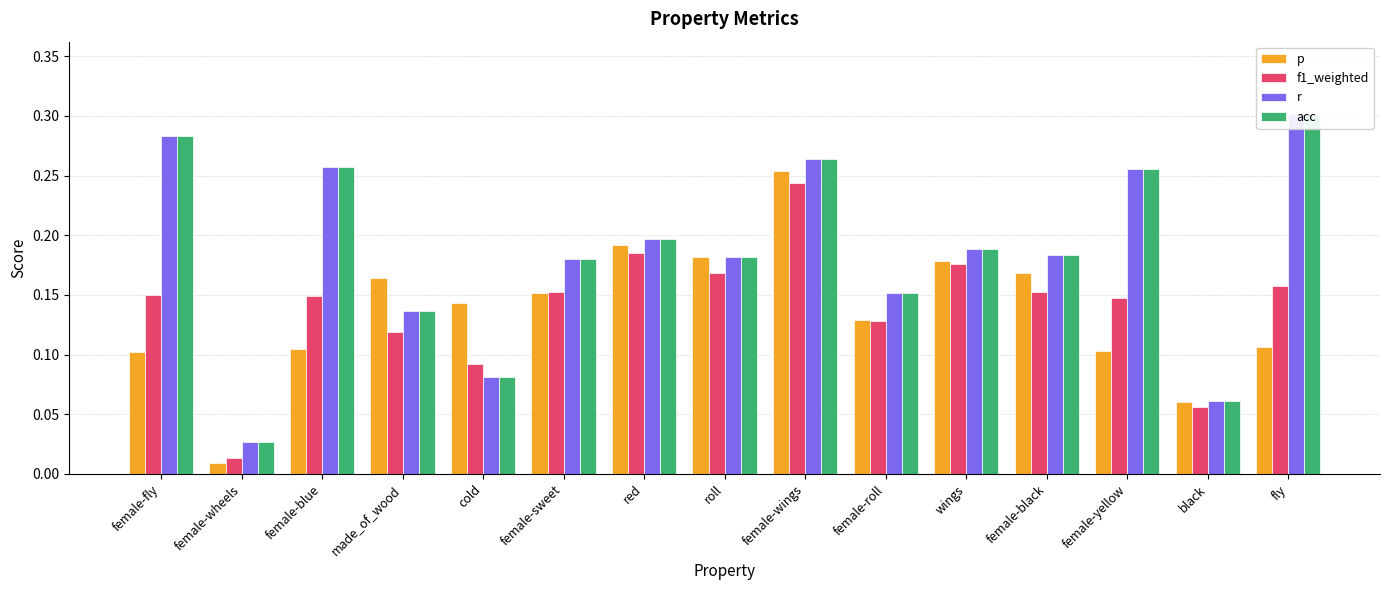

How many categories are shown in the chart?

15